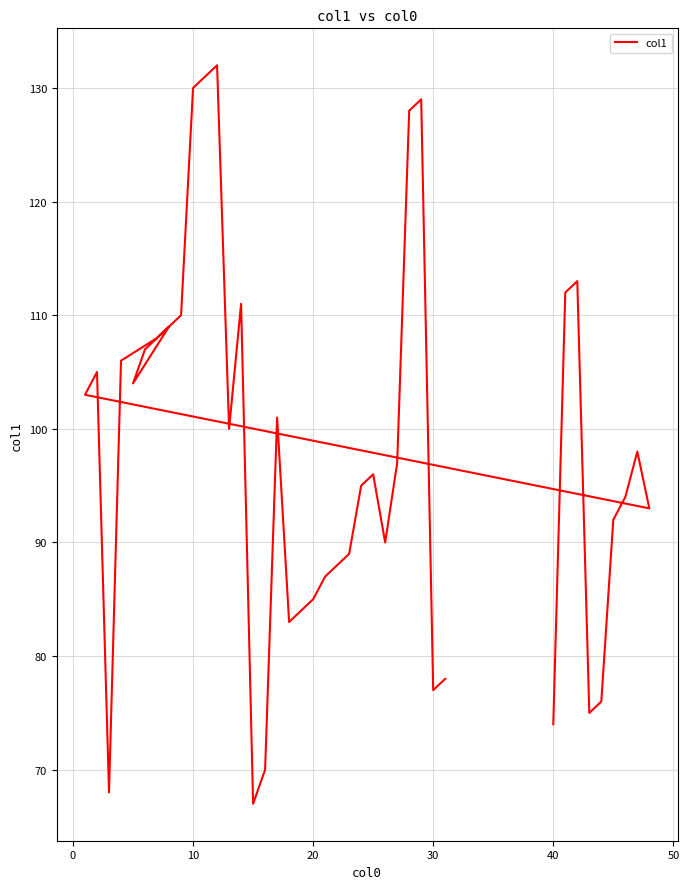

Approximately how many times larger is the value at 39 compared to 25?

0.8